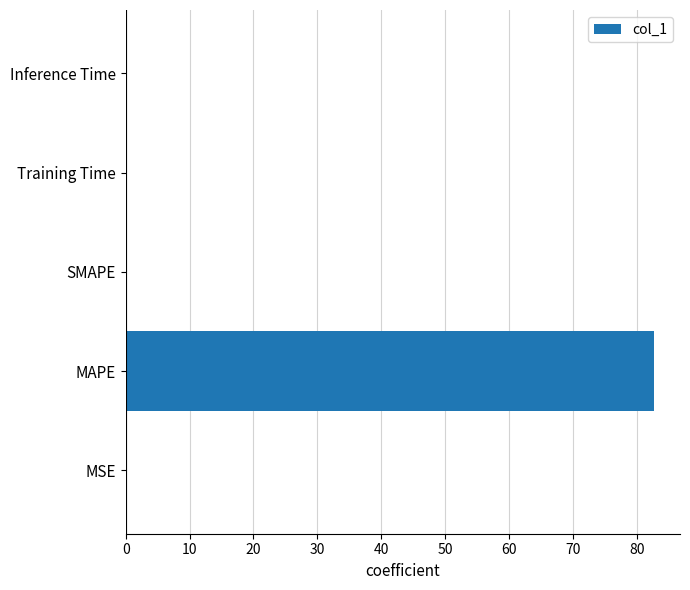

What is the sum of all values?

82.7